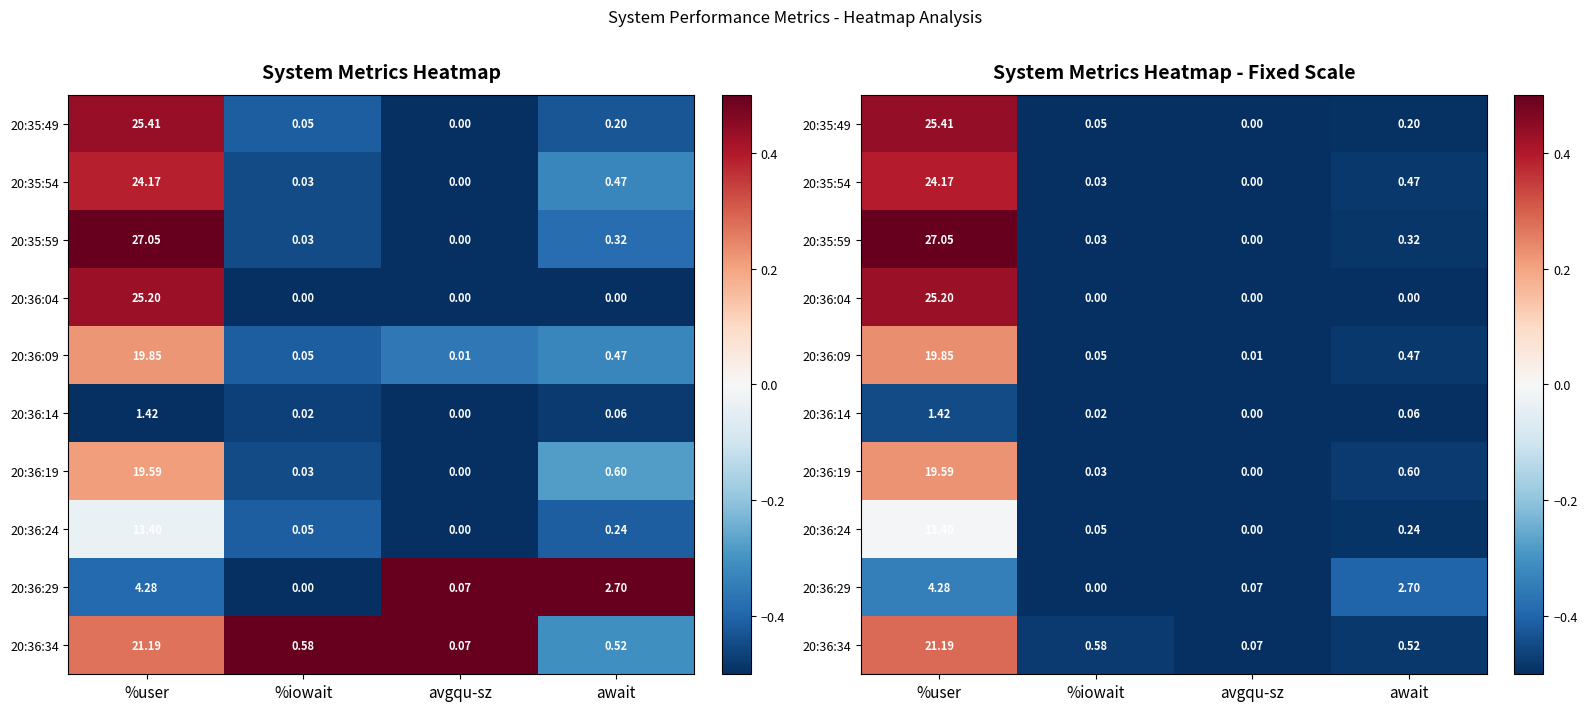

List the series in order of their peak value, highest first.

20:35:59, 20:35:49, 20:36:04, 20:35:54, 20:36:34, 20:36:09, 20:36:19, 20:36:24, 20:36:29, 20:36:14